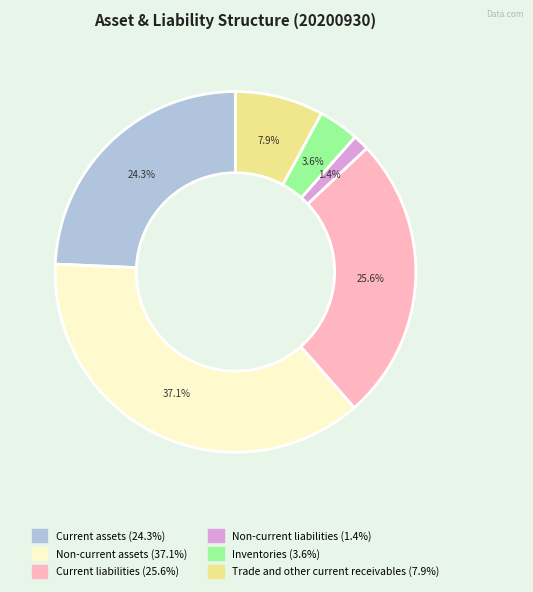

Which category has the smallest portion of the pie?

Non-current liabilities